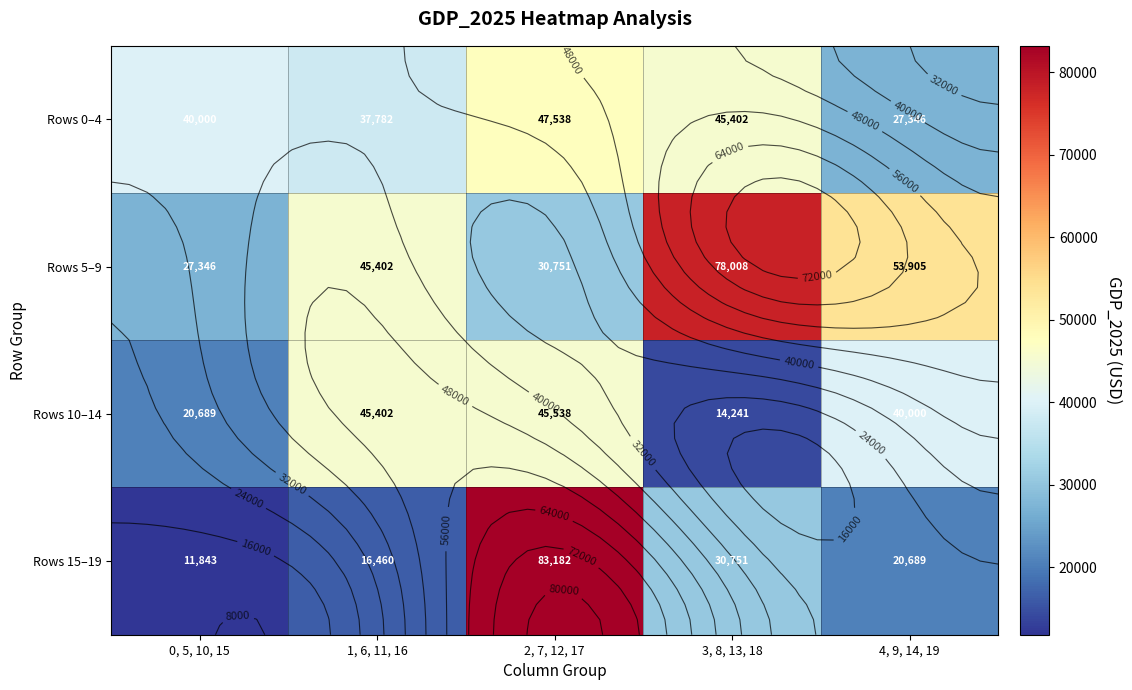

Which has a higher value, 4, 9, 14, 19 or 2, 7, 12, 17?

2, 7, 12, 17